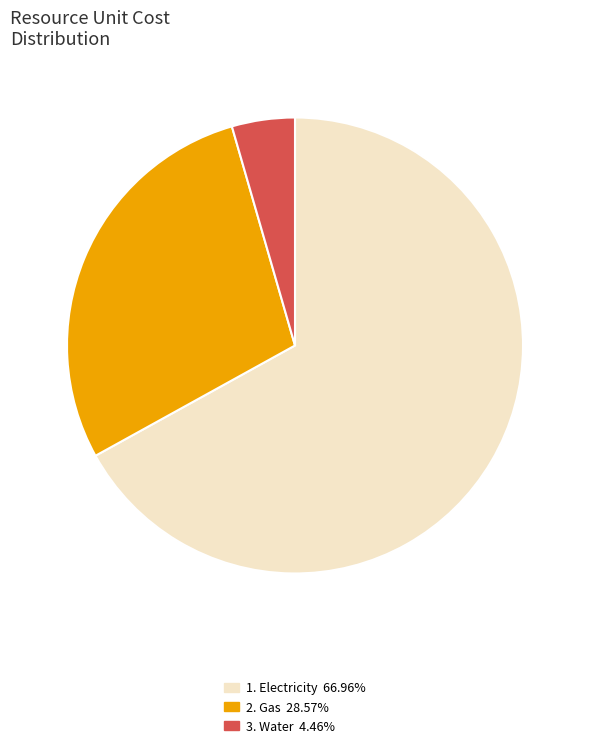

Does 1. Electricity 66.96% account for over 50% of the chart?

Yes